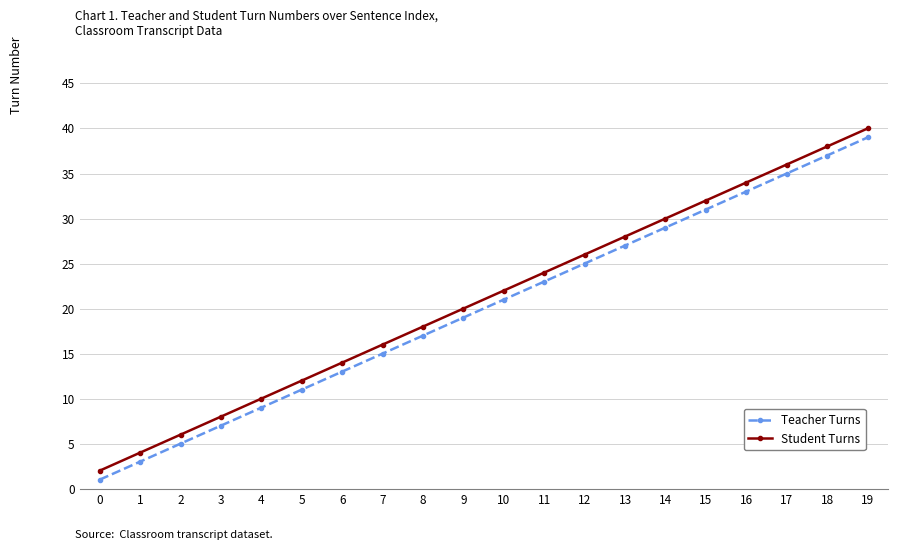

What is the maximum value for Student Turns?

40